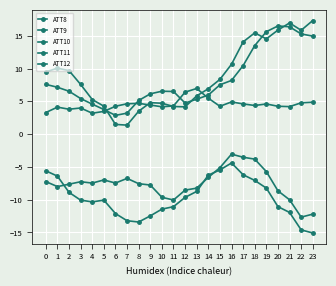

Which series has the widest spread of values?

ATT9